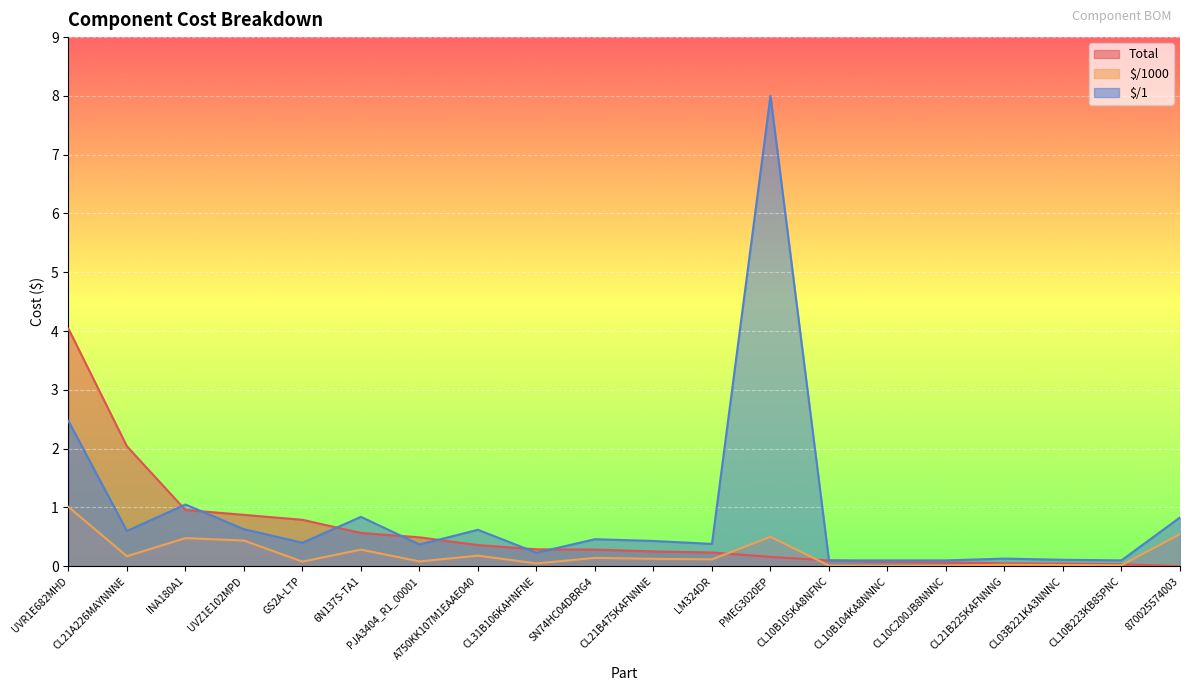

List the series in order of their peak value, lowest first.

$/1000, Total, $/1